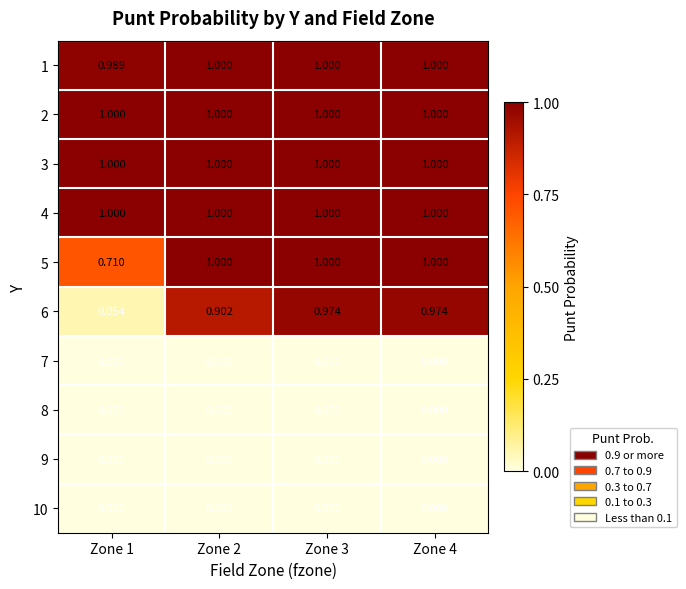

How many data points does each series have?

4